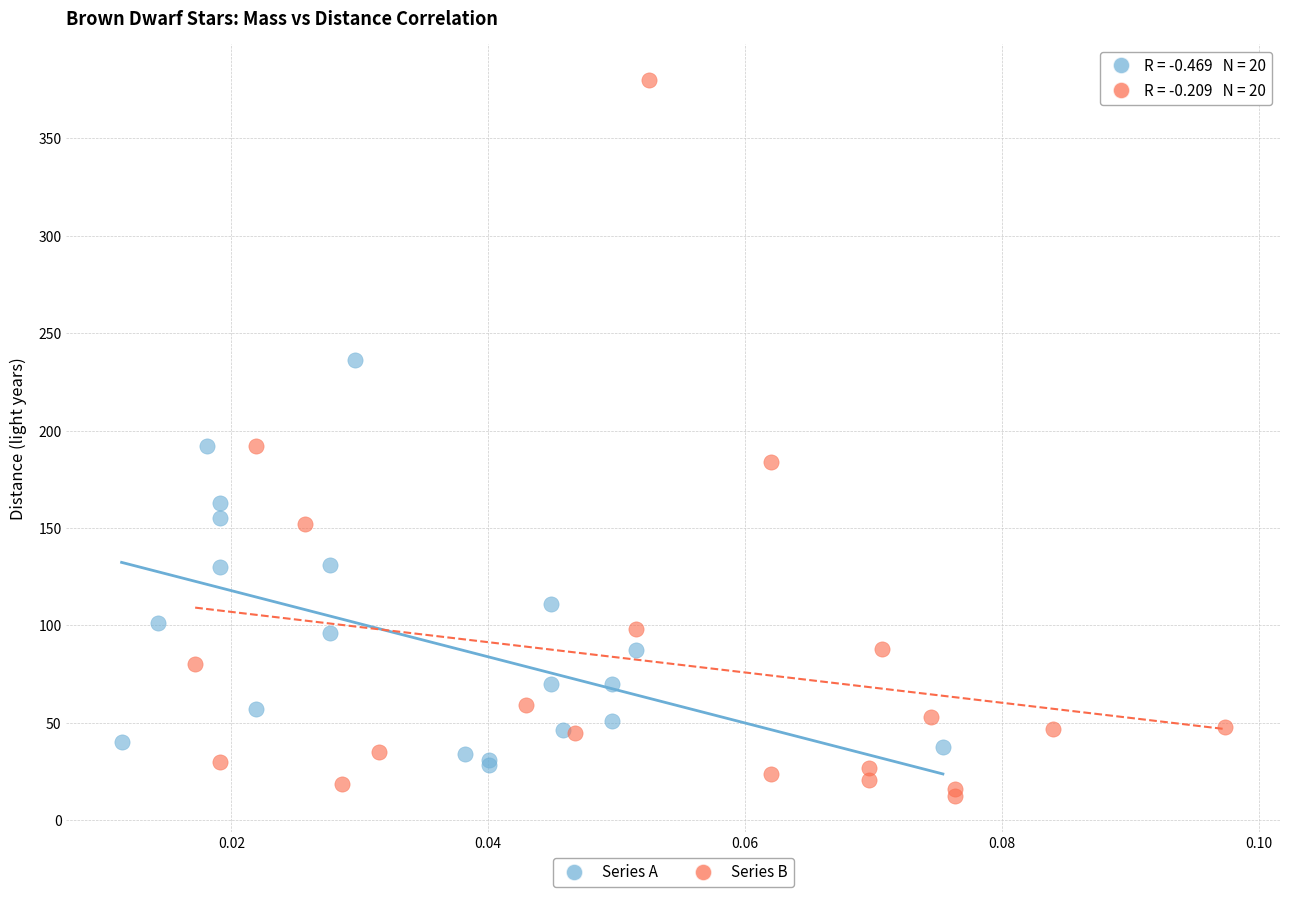

Which series has the largest Y range (max minus min)?

Series B